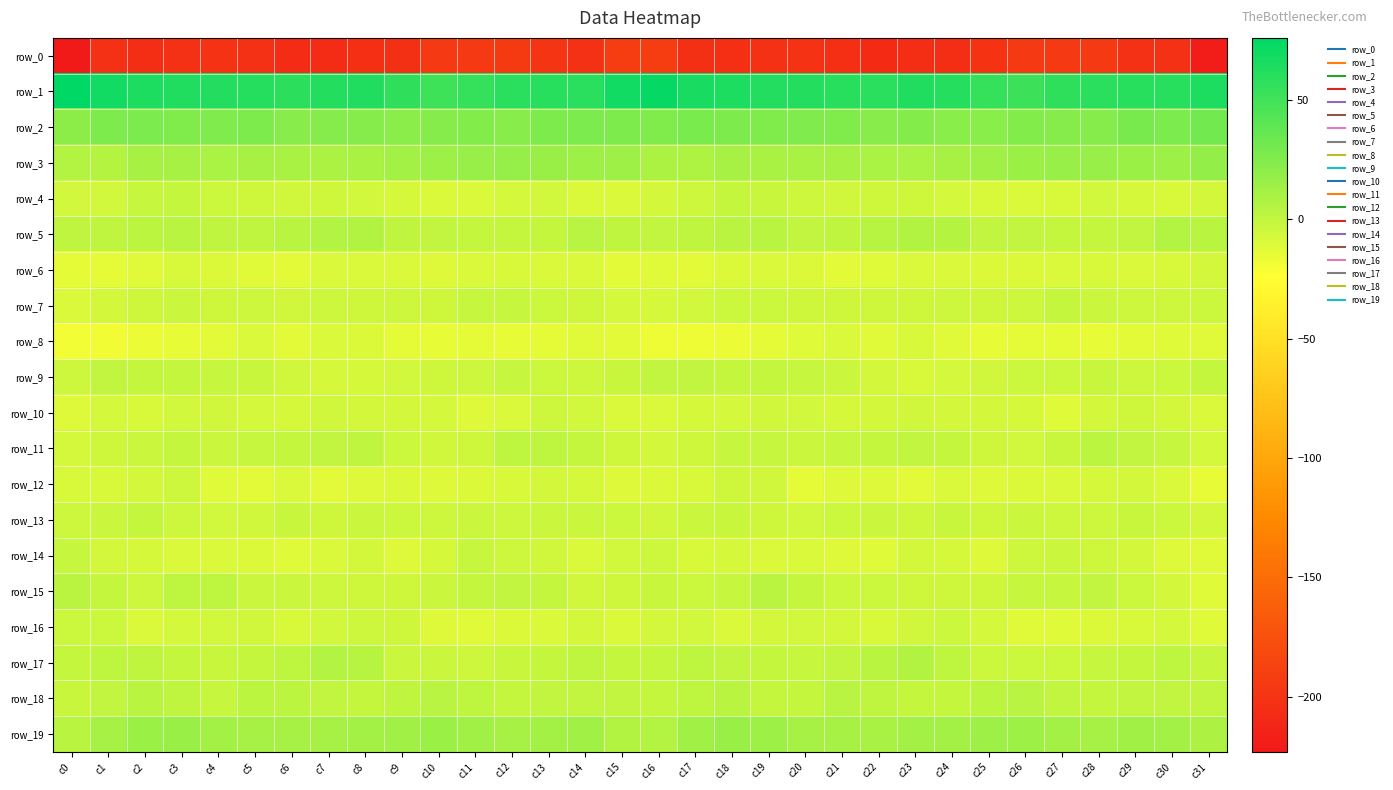

Read the row_12 value at c1.

-8.7